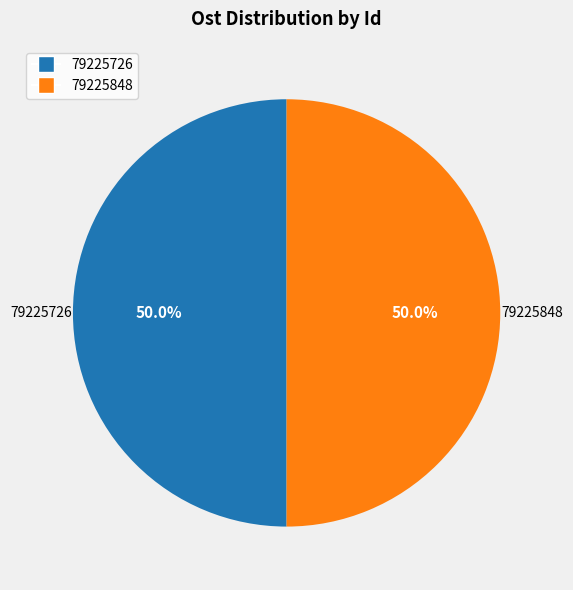

Approximately how many times larger is the value at 79225848 compared to 79225726?

1.0